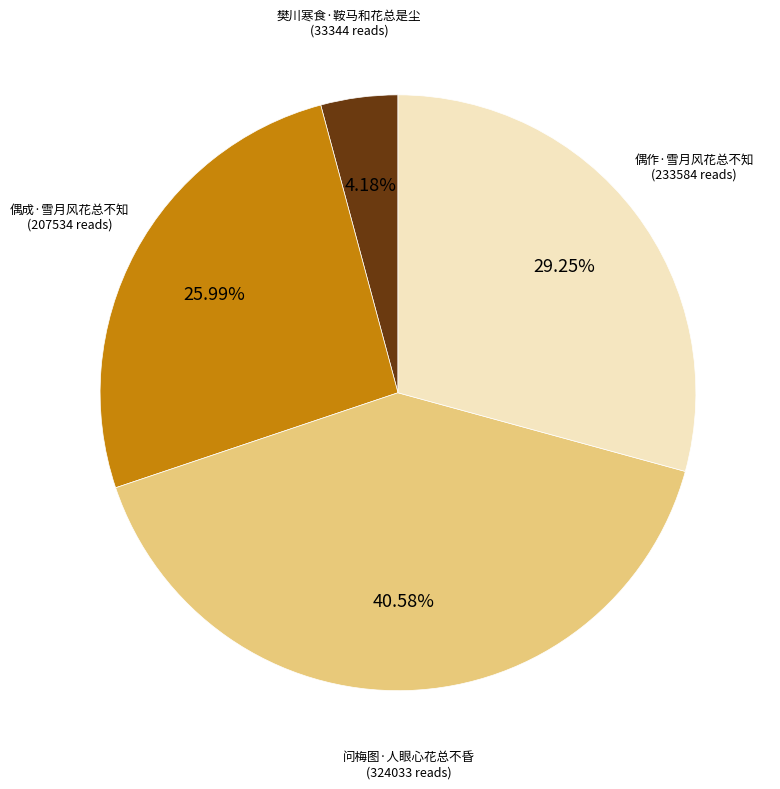

Does any single category account for the majority?

No